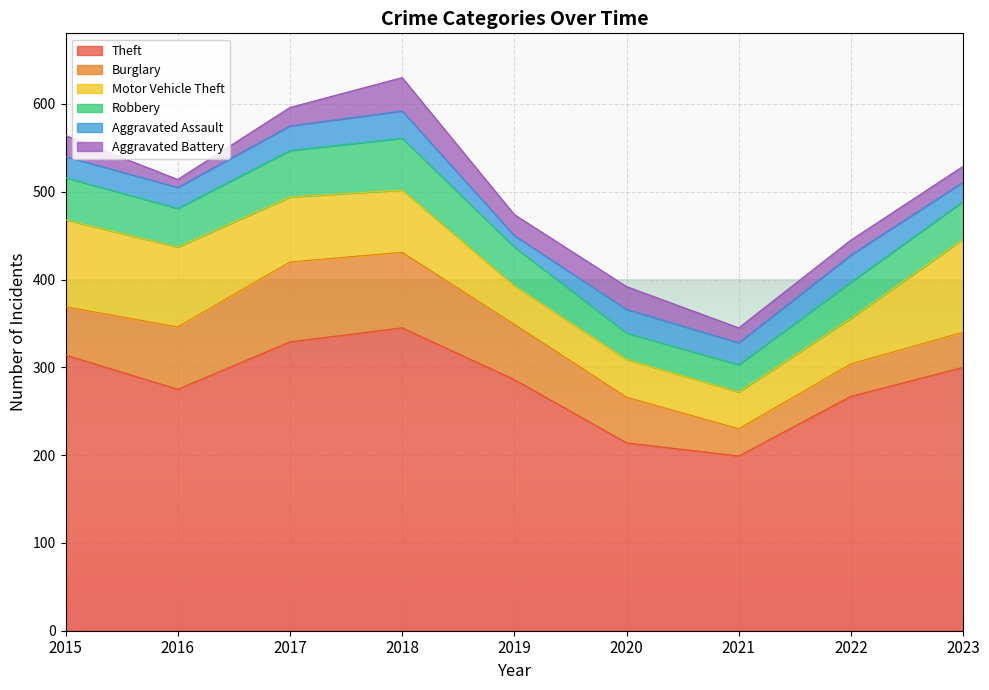

Where is the first local maximum for Burglary?

2017